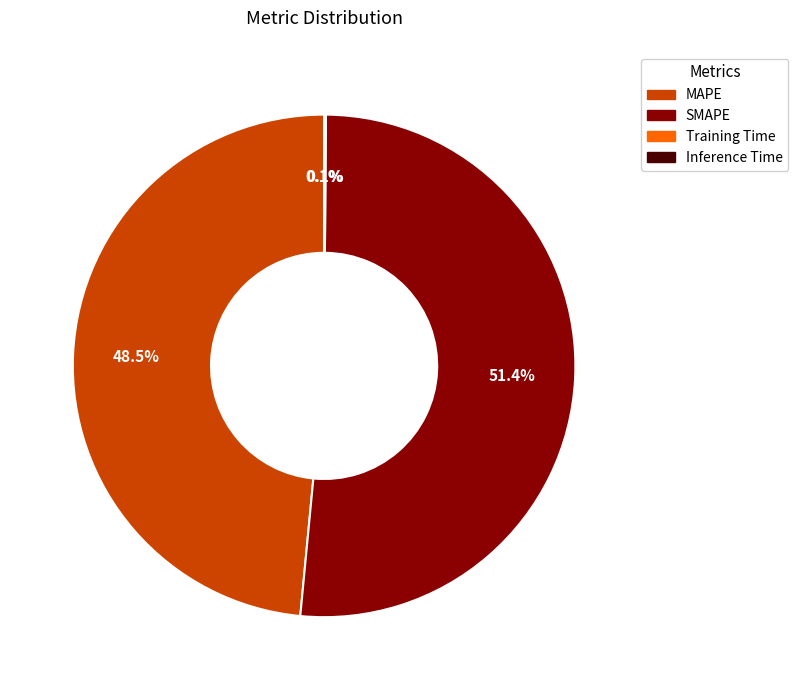

Is there any slice that represents more than half of the pie?

Yes